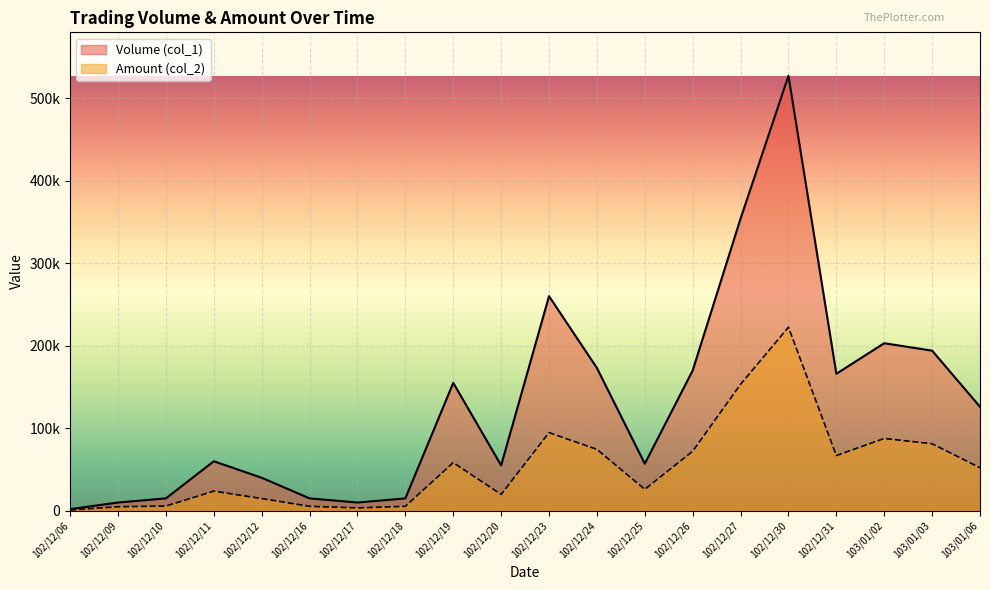

Count the number of categories in the chart.

20